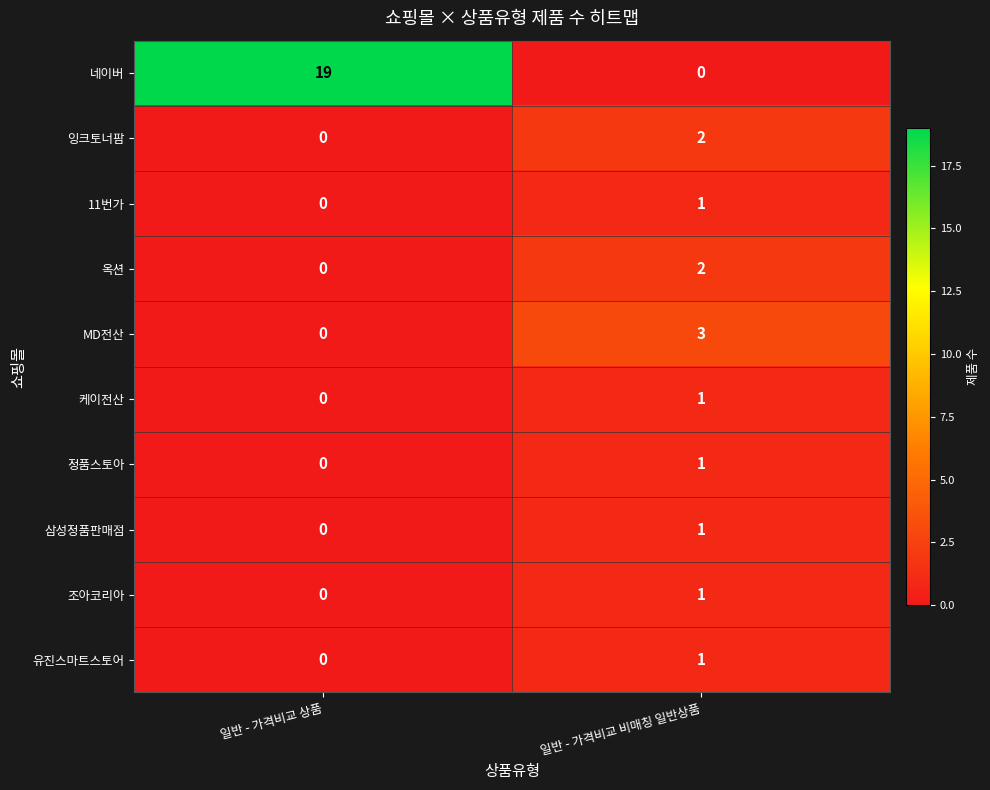

Is it true that 잉크토너팜 equals 0 at 일반 - 가격비교 상품?

True